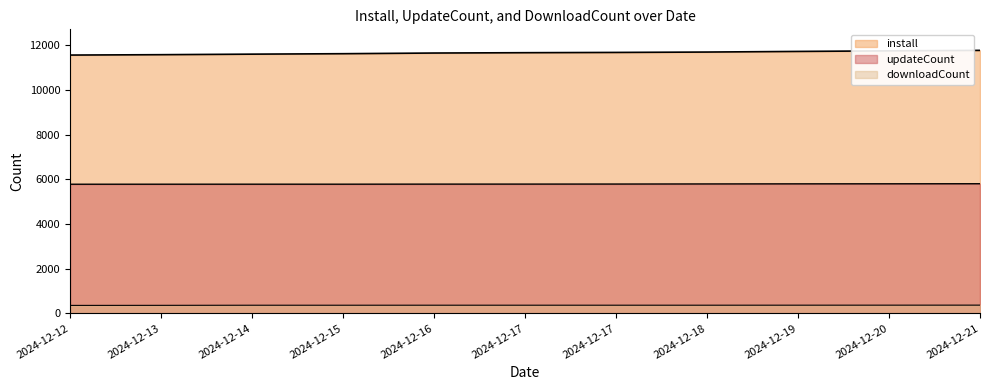

Reading left to right, transcribe all the data shown in this chart.

install: 11567	11584	11608	11628	11658	11673	11685	11702	11730	11756	11777
updateCount: 5783	5784	5785	5785	5788	5789	5791	5796	5800	5802	5805
downloadCount: 357	360	365	365	366	366	366	366	367	368	369